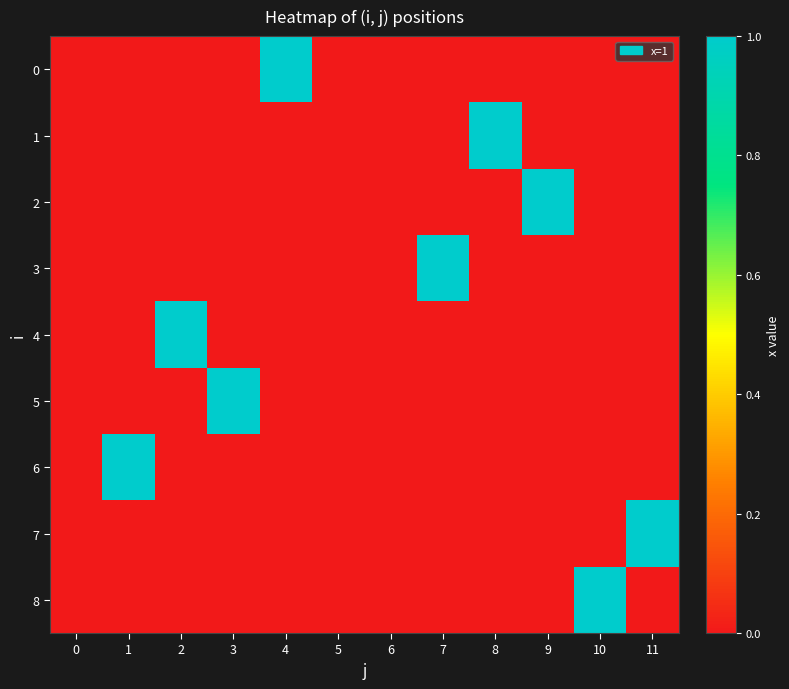

Reading left to right, extract all data points from this chart.

0: 0=0	1=0	2=0	3=0	4=1	5=0	6=0	7=0	8=0	9=0	10=0	11=0
1: 0=0	1=0	2=0	3=0	4=0	5=0	6=0	7=0	8=1	9=0	10=0	11=0
2: 0=0	1=0	2=0	3=0	4=0	5=0	6=0	7=0	8=0	9=1	10=0	11=0
3: 0=0	1=0	2=0	3=0	4=0	5=0	6=0	7=1	8=0	9=0	10=0	11=0
4: 0=0	1=0	2=1	3=0	4=0	5=0	6=0	7=0	8=0	9=0	10=0	11=0
5: 0=0	1=0	2=0	3=1	4=0	5=0	6=0	7=0	8=0	9=0	10=0	11=0
6: 0=0	1=1	2=0	3=0	4=0	5=0	6=0	7=0	8=0	9=0	10=0	11=0
7: 0=0	1=0	2=0	3=0	4=0	5=0	6=0	7=0	8=0	9=0	10=0	11=1
8: 0=0	1=0	2=0	3=0	4=0	5=0	6=0	7=0	8=0	9=0	10=1	11=0